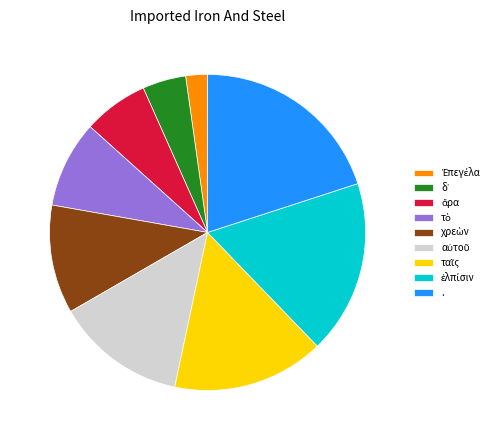

Is there any slice that represents more than half of the pie?

No